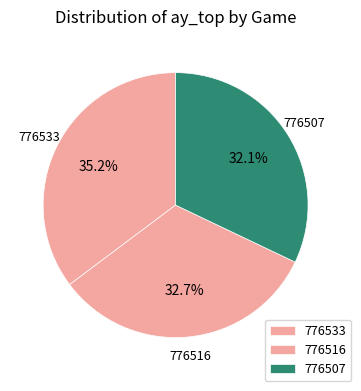

Count the number of slices in the pie.

3